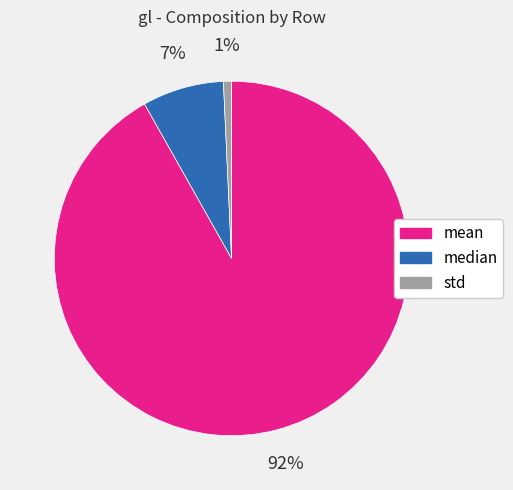

What is the largest slice in the pie chart?

mean